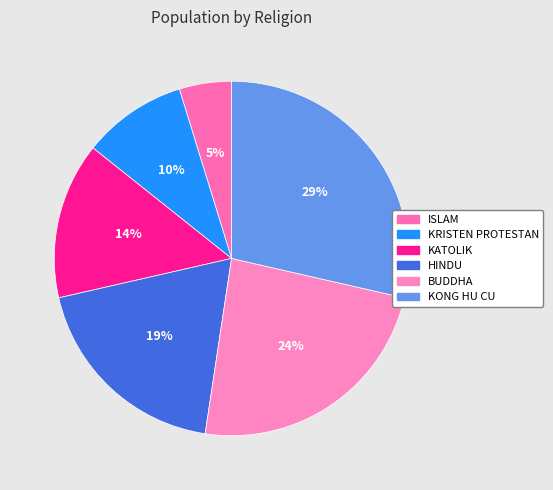

How many slices are in this pie chart?

6